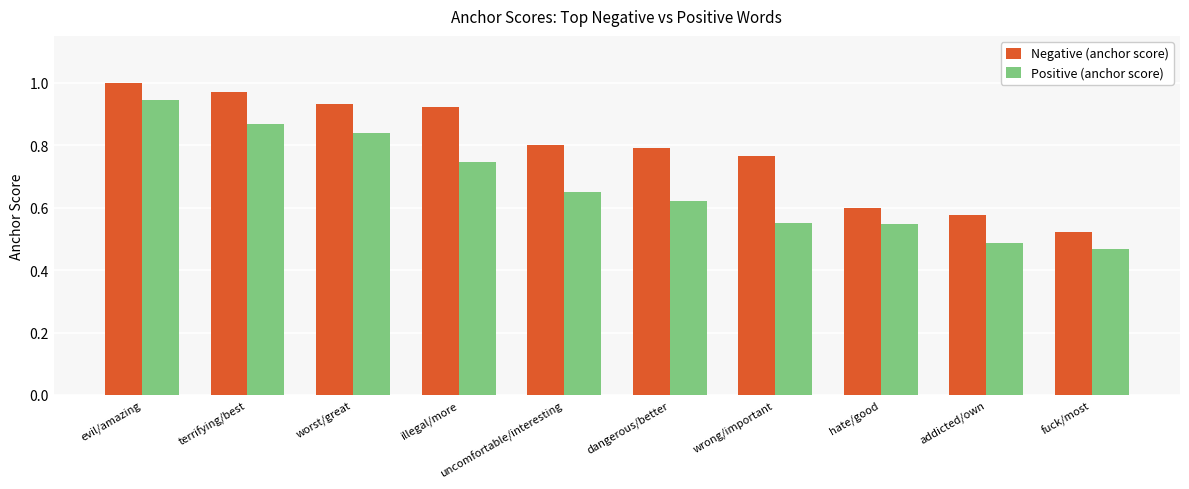

Is it true that Negative (anchor score) equals 1.0 at evil/amazing?

True